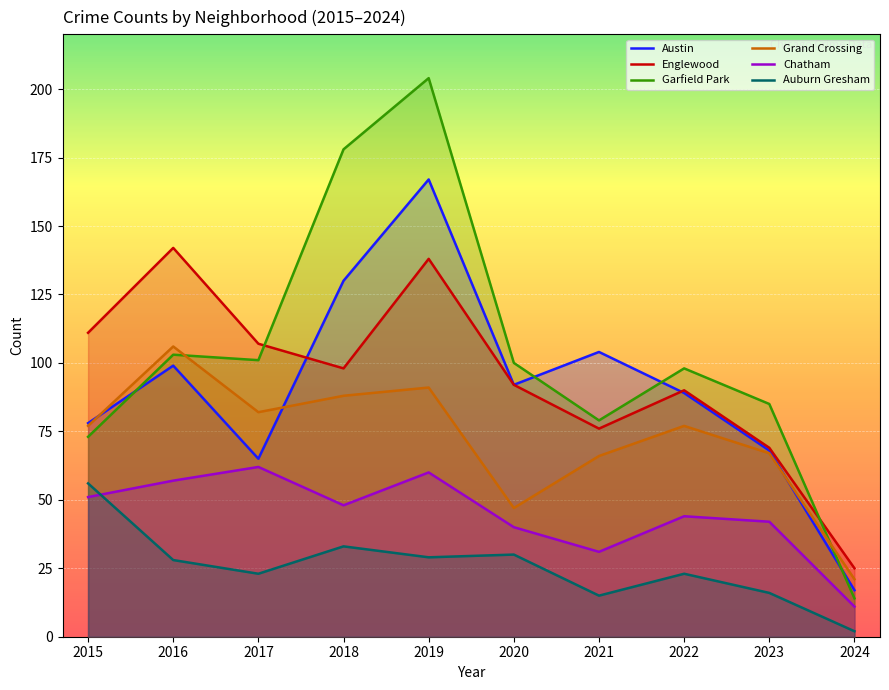

At which label is Garfield Park closest to 109?

2016